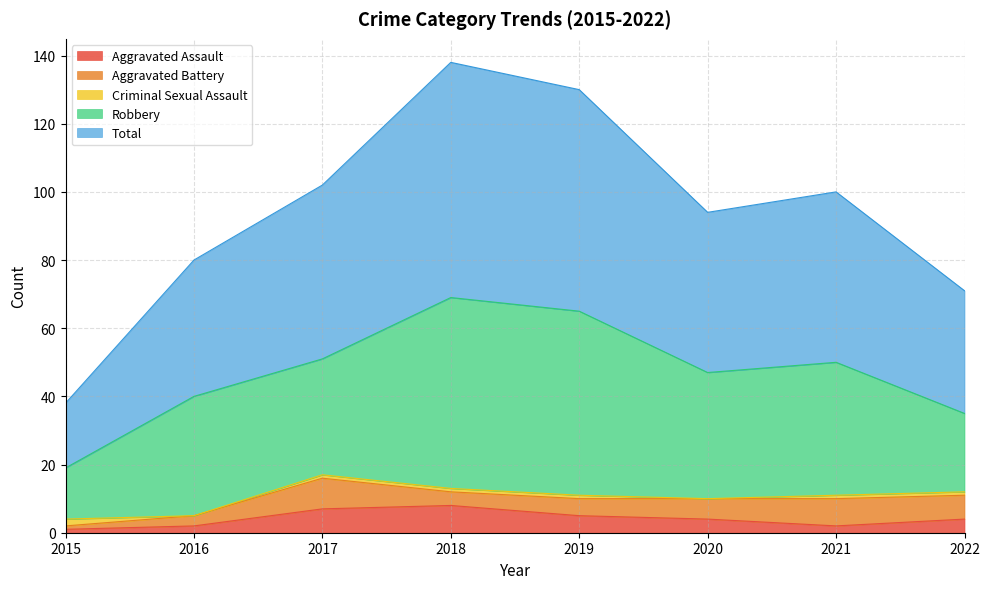

What is the sum of the Total values at 2015 and 2019?

84